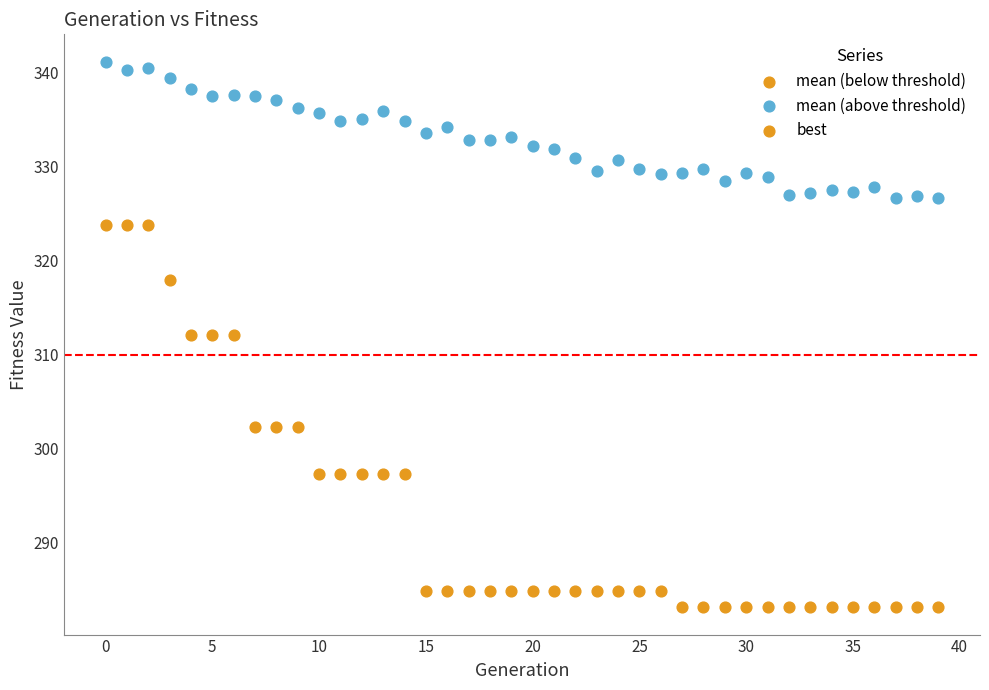

Which series reaches the minimum Y coordinate?

best